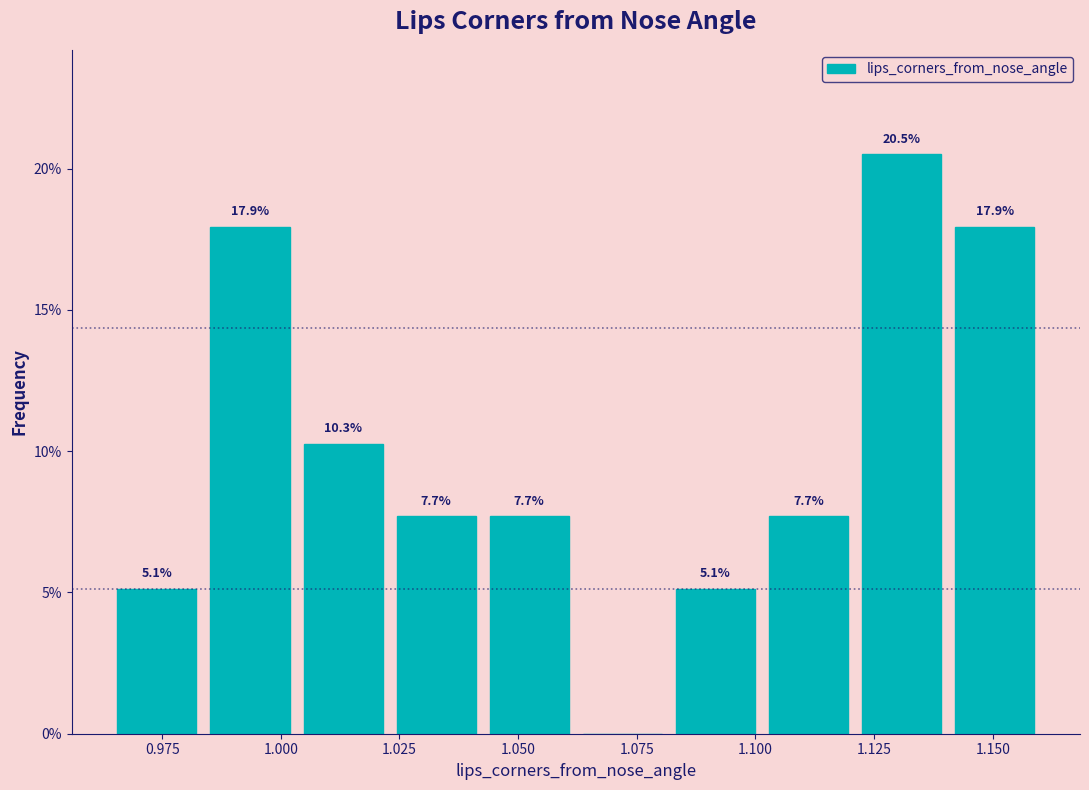

Around what value on the x-axis is the tallest bar? Give the approximate position of its centre, as read against the axis.

1.130